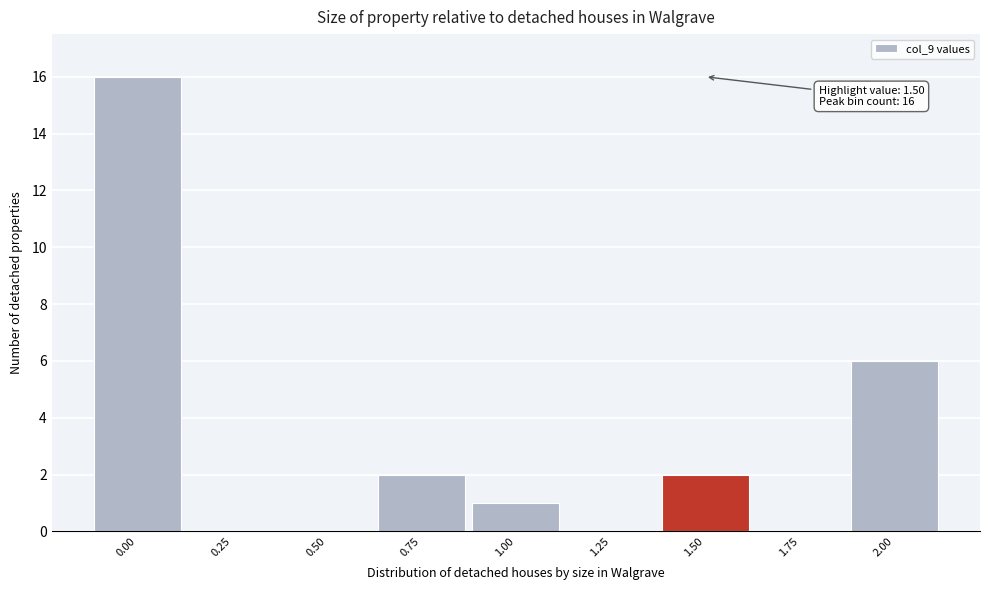

Which range on the x-axis has the tallest bar?

-0.125 to 0.125